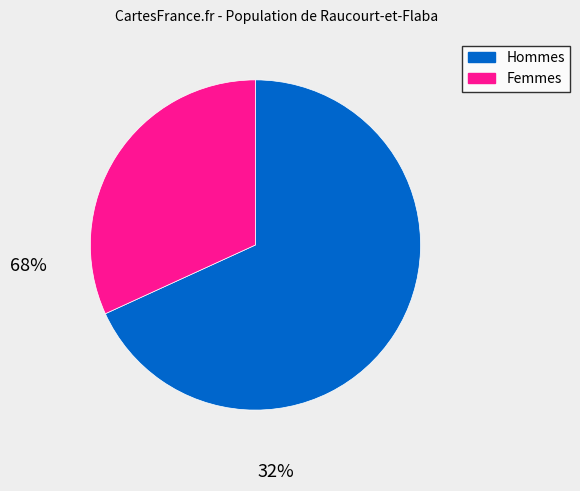

Does any single category account for the majority?

Yes